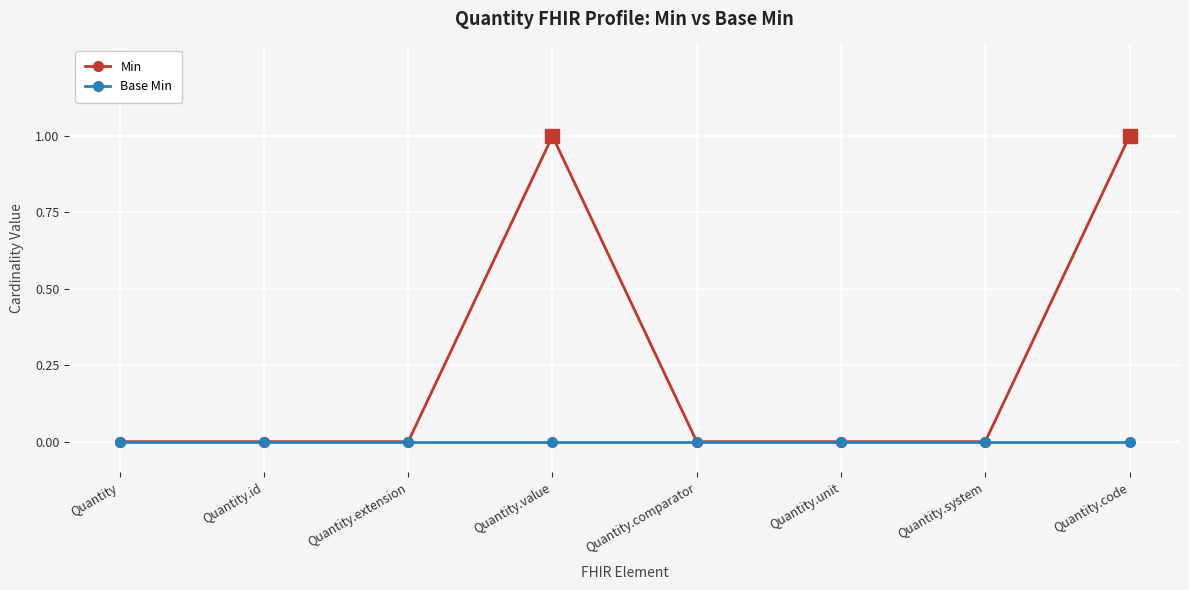

Rank the series by their maximum value, from lowest to highest.

Base Min, Min